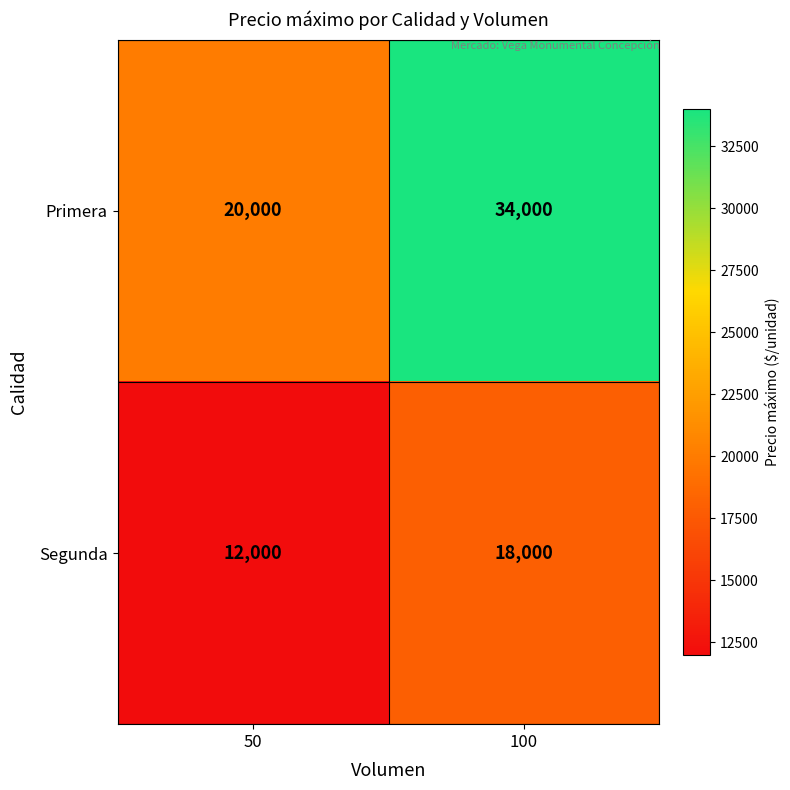

What is the greatest value displayed?

34000